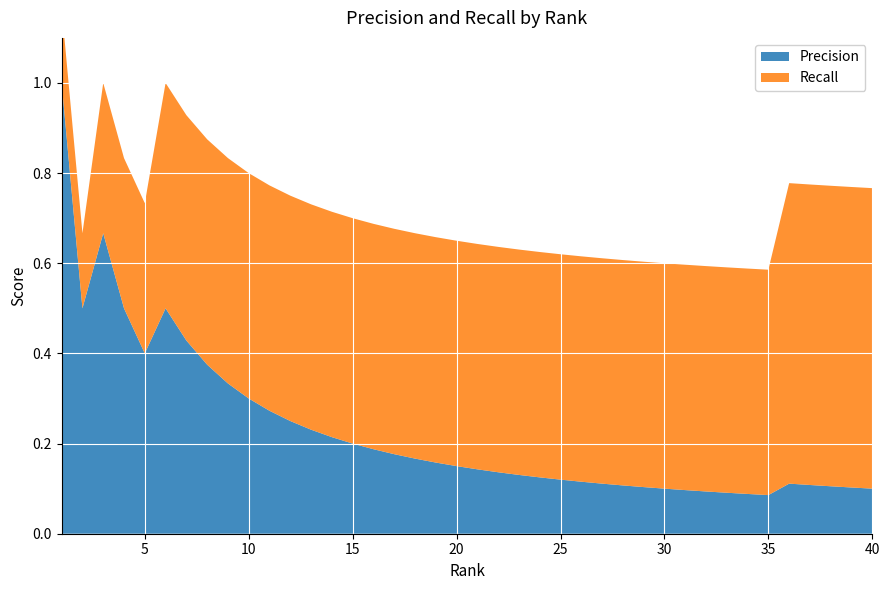

Reading left to right, what are all the values shown in this chart?

Precision: 1.0	0.5	0.7	0.5	0.4	0.5	0.4	0.4	0.3	0.3	0.3	0.2	0.2	0.2	0.2	0.2	0.2	0.2	0.2	0.1	0.1	0.1	0.1	0.1	0.1	0.1	0.1	0.1	0.1	0.1	0.1	0.1	0.1	0.1	0.1	0.1	0.1	0.1	0.1	0.1
Recall: 0.2	0.2	0.3	0.3	0.3	0.5	0.5	0.5	0.5	0.5	0.5	0.5	0.5	0.5	0.5	0.5	0.5	0.5	0.5	0.5	0.5	0.5	0.5	0.5	0.5	0.5	0.5	0.5	0.5	0.5	0.5	0.5	0.5	0.5	0.5	0.7	0.7	0.7	0.7	0.7